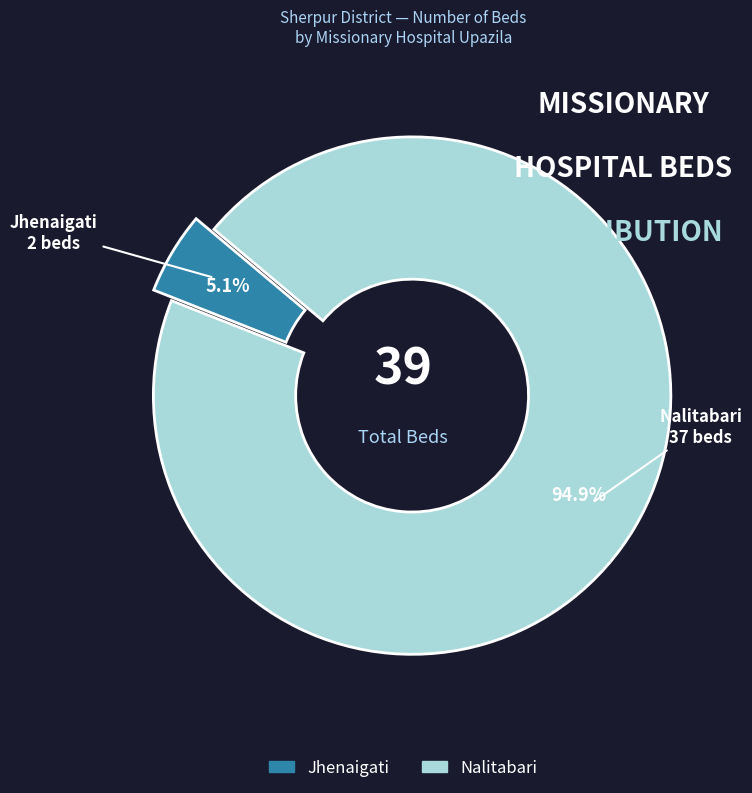

Which has a higher value, Jhenaigati or Nalitabari?

Nalitabari